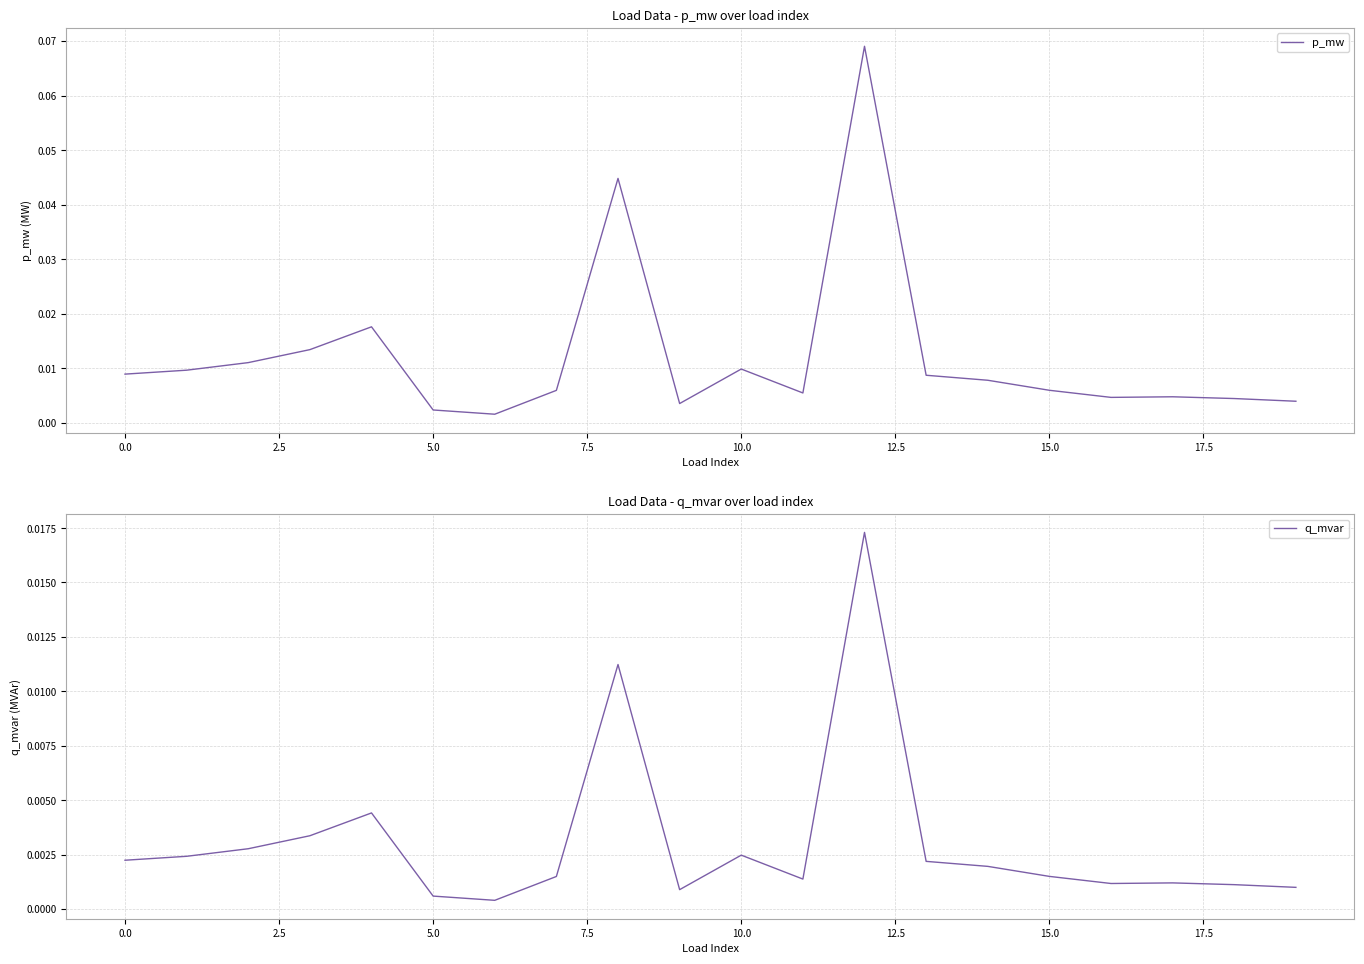

How many distinct data groups are displayed?

2